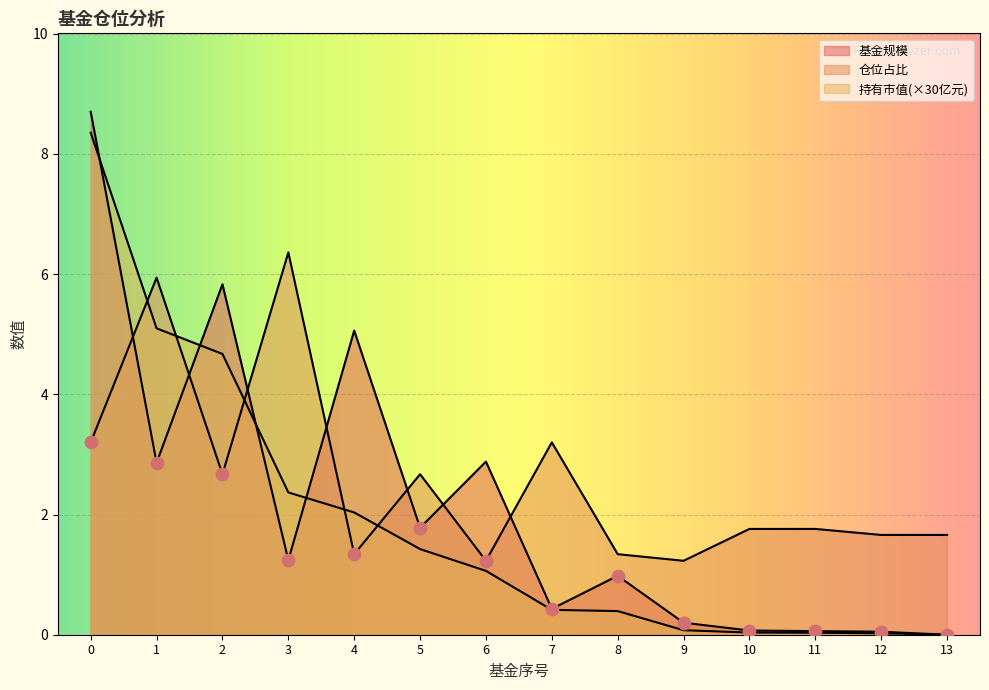

Is the value of 持有市值(亿元) at 10 greater than the value of 仓位占比 at 4?

No